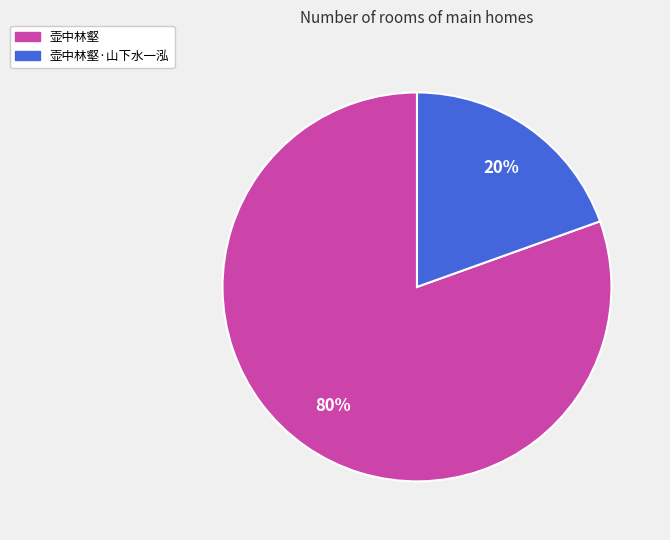

To the nearest percent, what is the average slice percentage?

50%